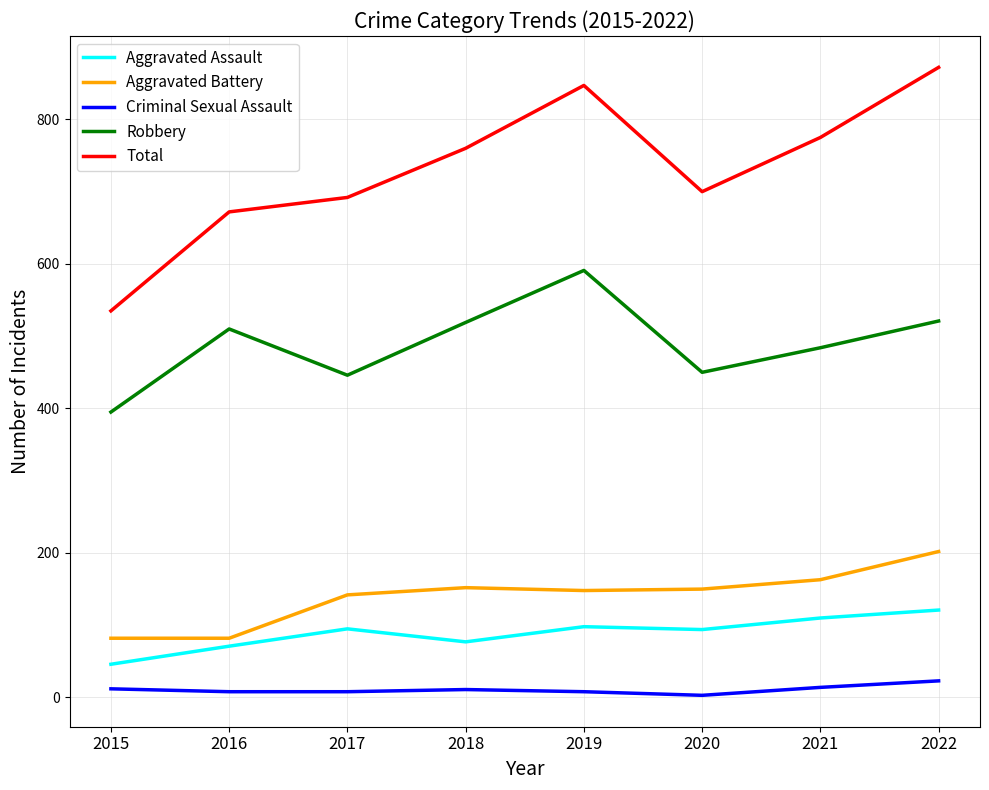

Is it true that Aggravated Assault equals 121 at 2022?

True